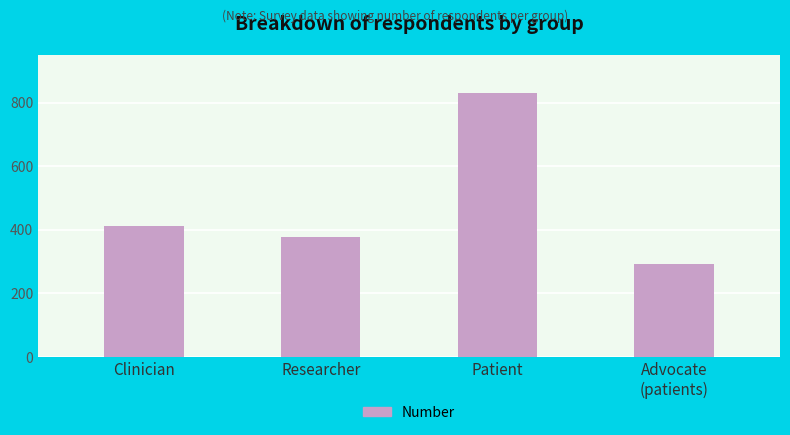

Does the chart contain any negative values?

No